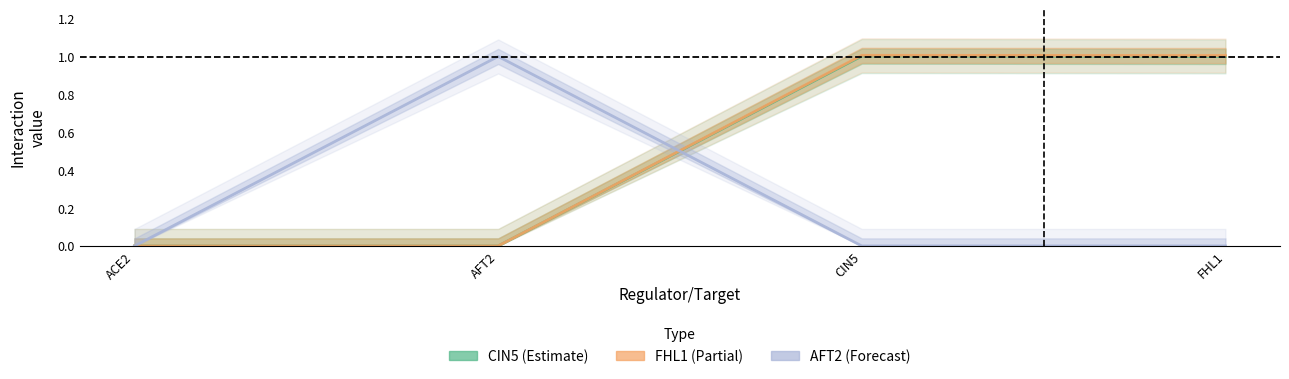

What is the label of the 3rd point from the right?

AFT2